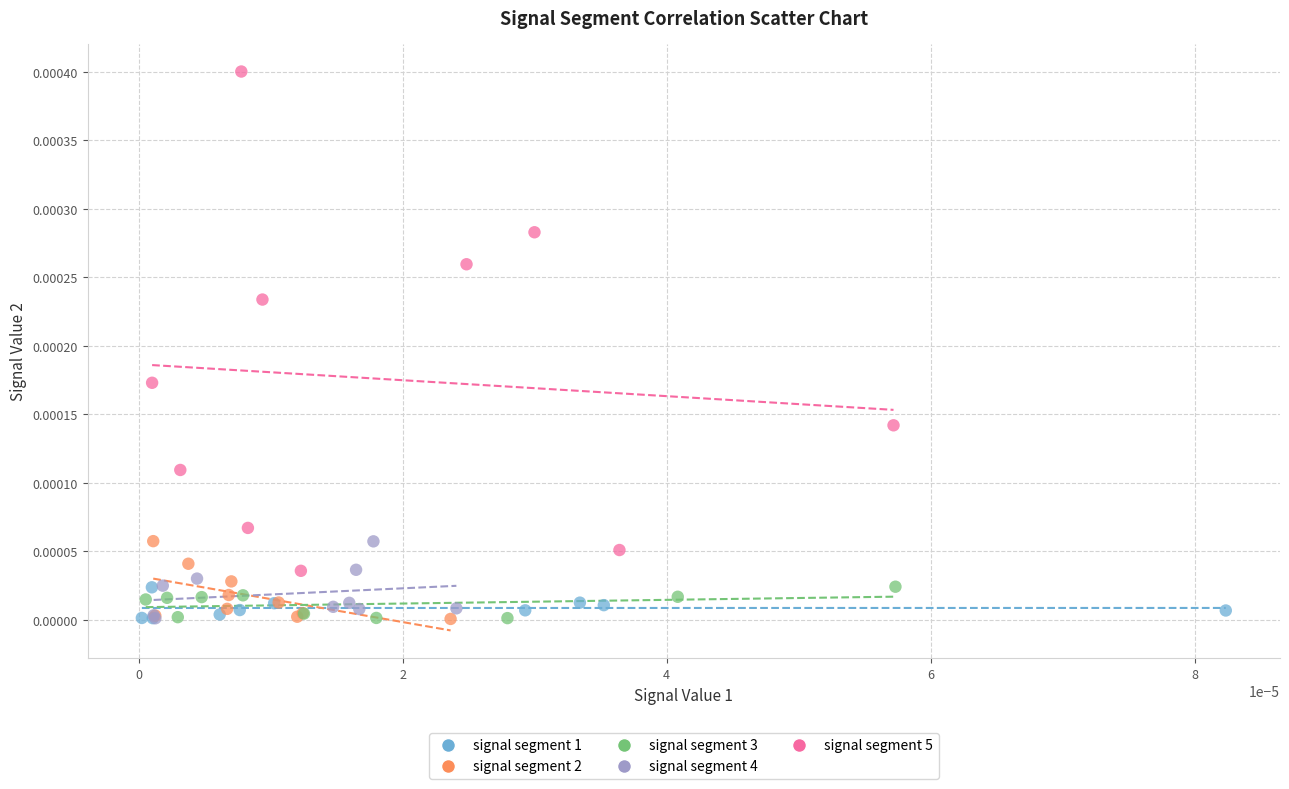

What are all the series names shown in the legend?

signal segment 1, signal segment 2, signal segment 3, signal segment 4, signal segment 5